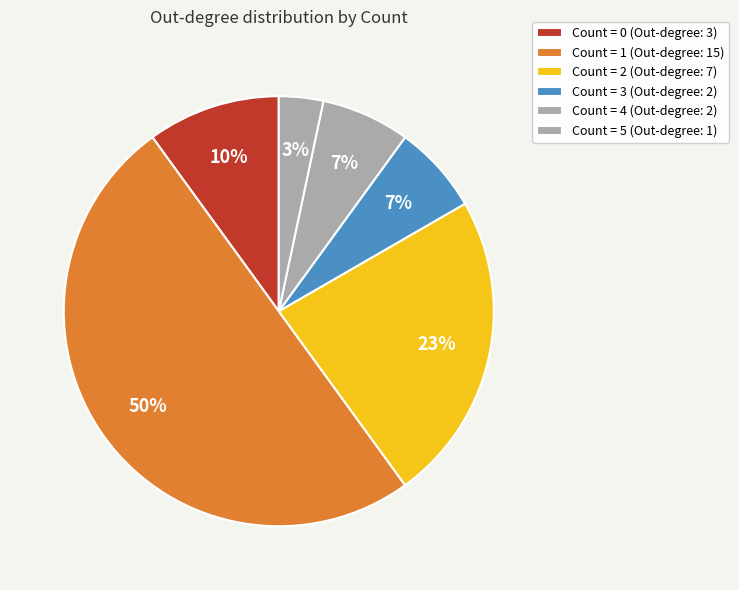

How many slices are in this pie chart?

6